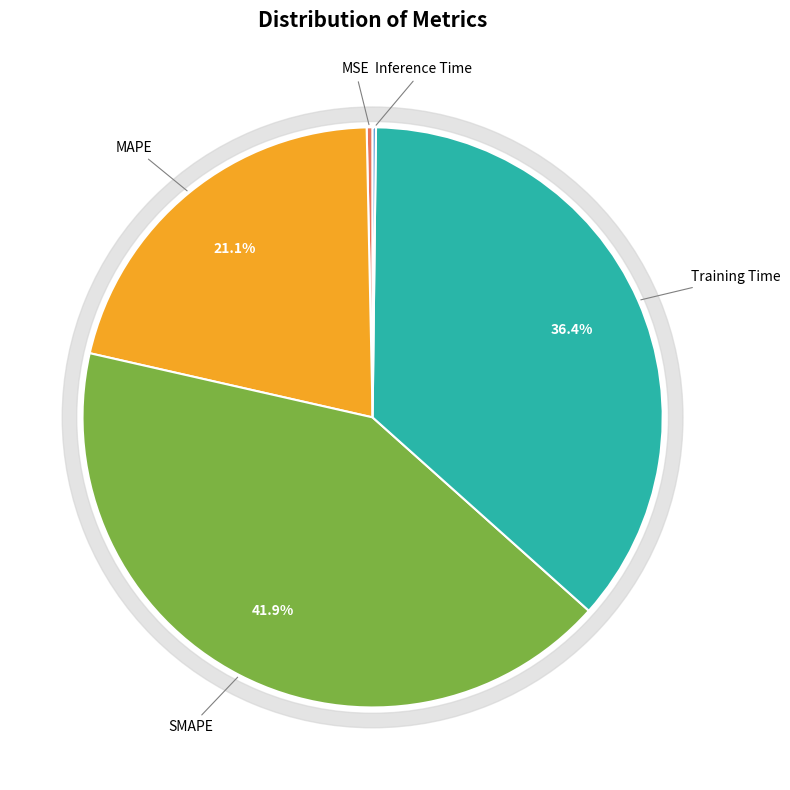

To the nearest percent, what portion does SMAPE represent?

42%